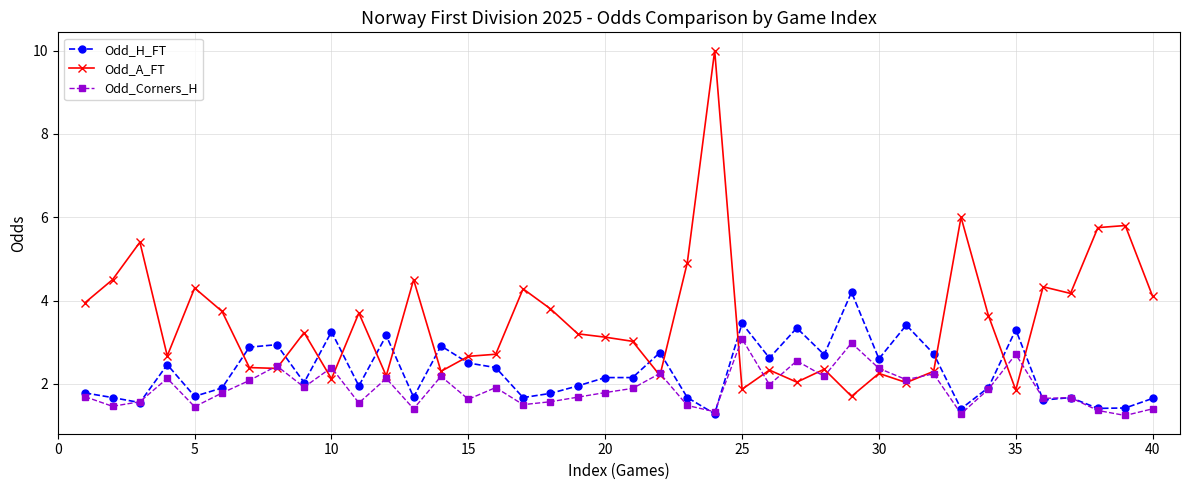

What is the greatest value displayed?

10.0